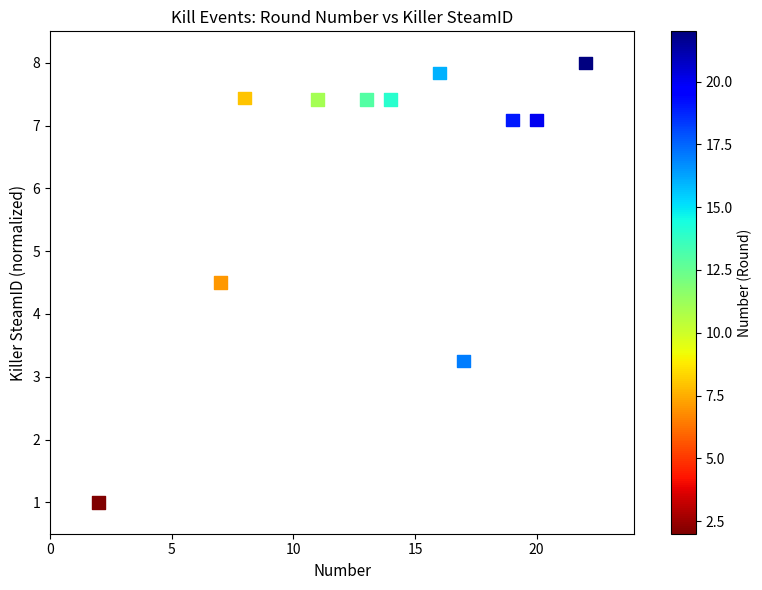

What Y value in the scatter plot is closest to 4?

4.5